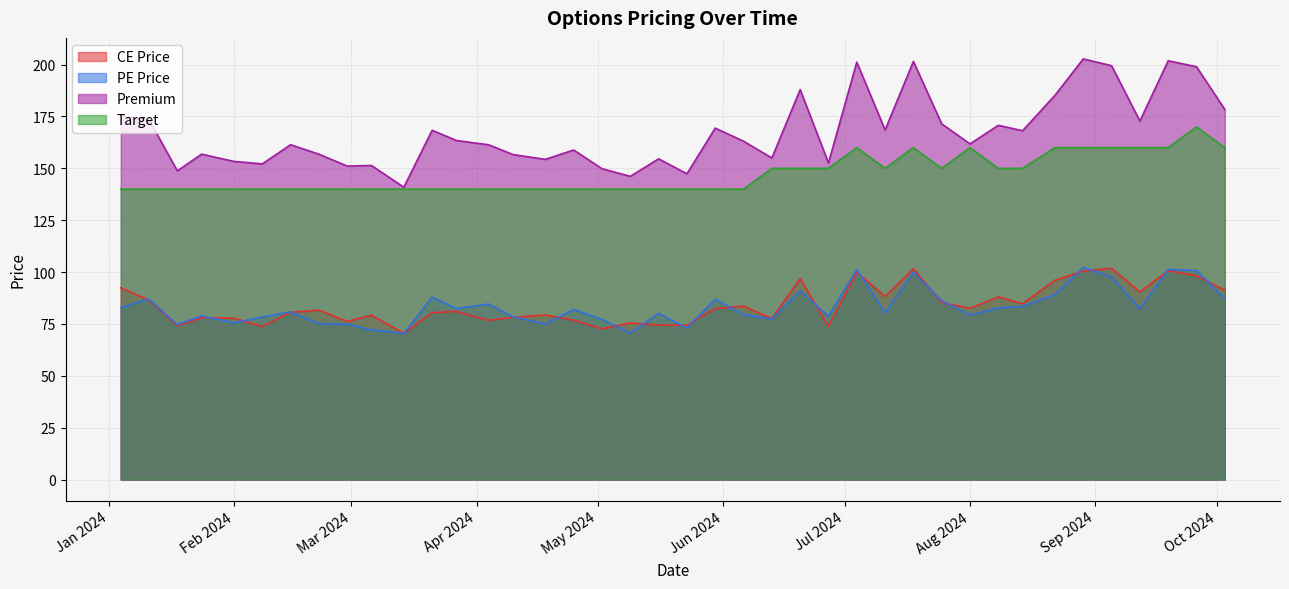

What is the highest value of the PE Price series?

102.2